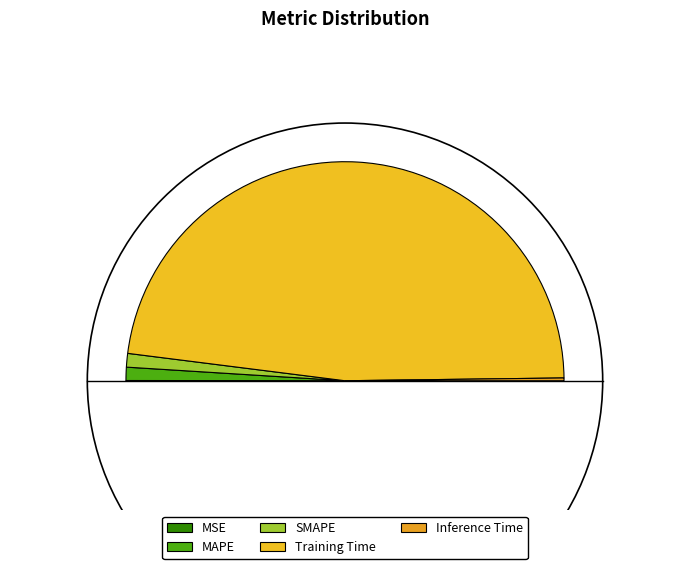

How much of the chart is everything except Training Time?

4.4%